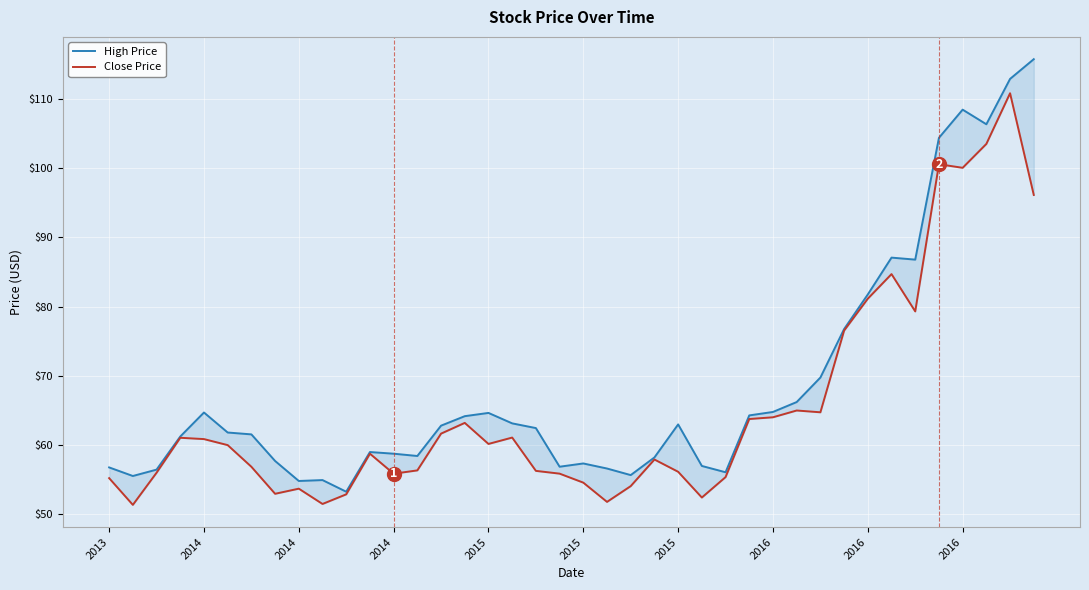

Reading left to right, transcribe all the data shown in this chart.

High Price: 56.8	55.5	56.5	61.2	64.7	61.8	61.5	57.7	54.8	55.0	53.3	59.0	58.8	58.4	62.8	64.2	64.7	63.1	62.5	56.9	57.4	56.6	55.7	58.2	63.0	57.0	56.1	64.3	64.8	66.2	69.8	76.8	81.8	87.1	86.8	104.4	108.5	106.3	112.9	115.7
Close Price: 55.2	51.4	56.0	61.1	60.9	60.0	56.9	53.0	53.7	51.5	52.9	58.8	55.9	56.4	61.7	63.2	60.2	61.1	56.3	55.9	54.6	51.8	54.1	57.9	56.1	52.4	55.4	63.8	64.0	65.0	64.7	76.5	81.2	84.7	79.3	100.6	100.0	103.5	110.8	96.1